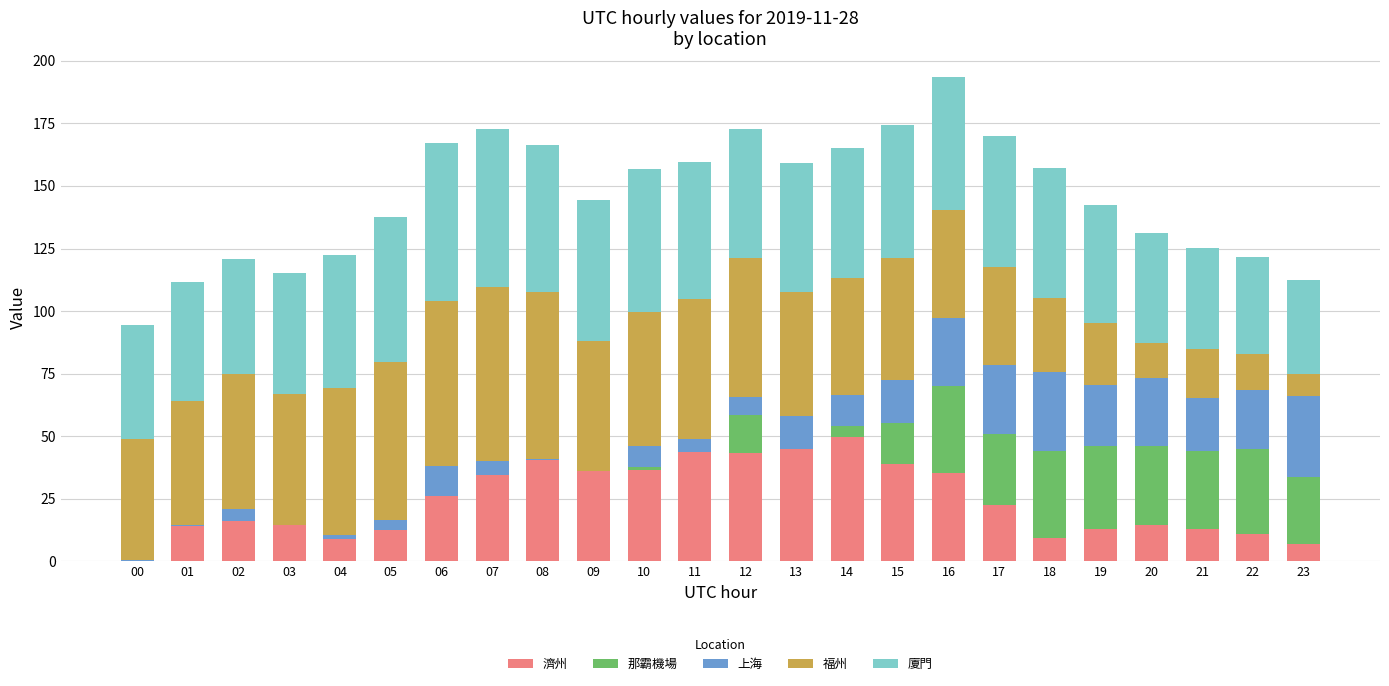

True or false: 濟州 has a value of 72.6 at 08.

False